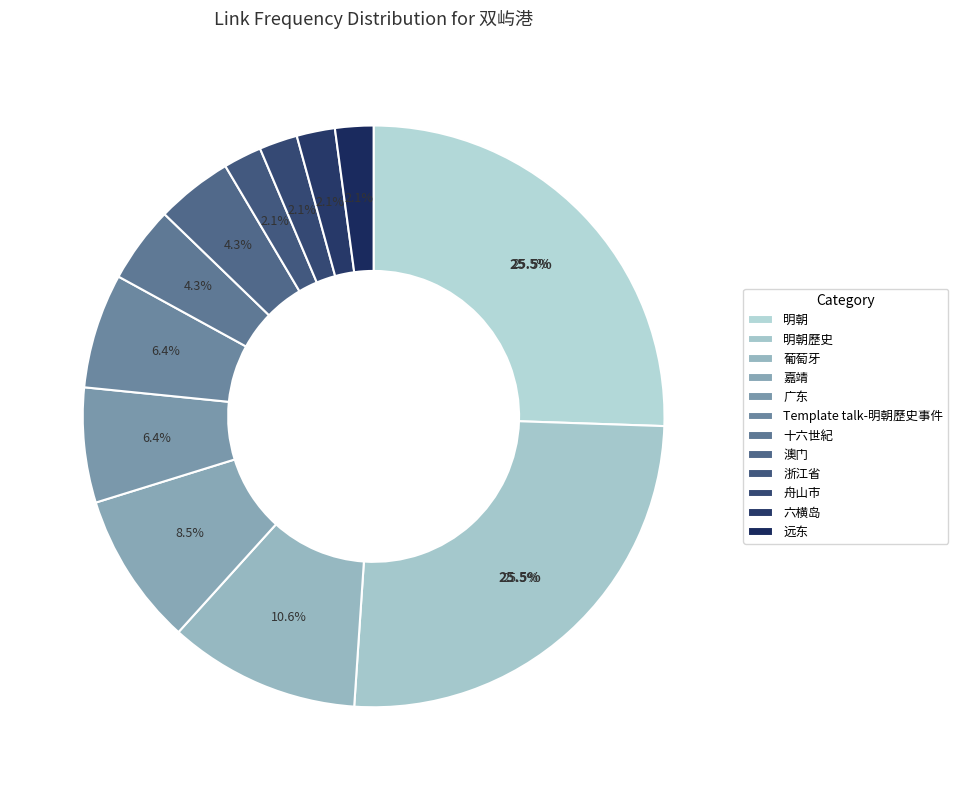

Which slice is the smallest?

浙江省